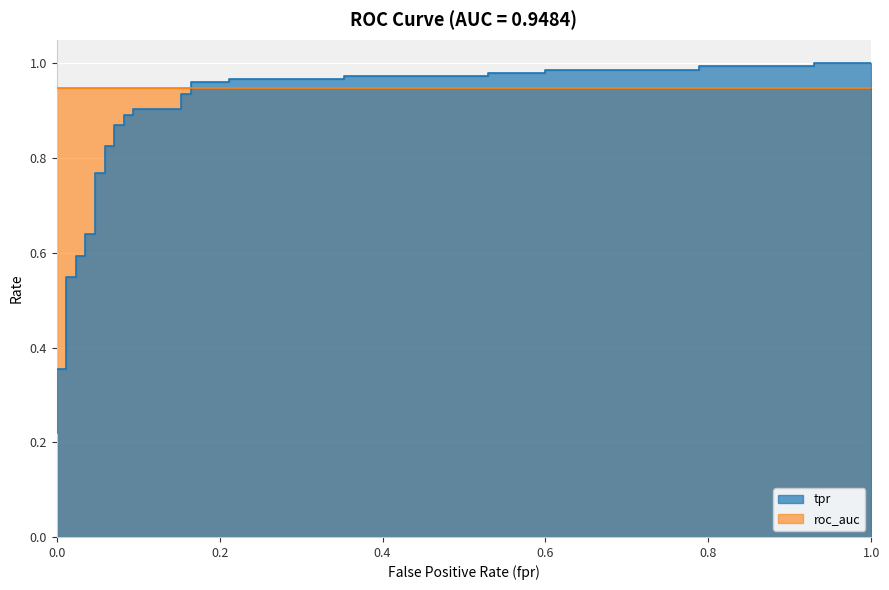

True or false: there are more than 2 points higher than both neighbors.

False